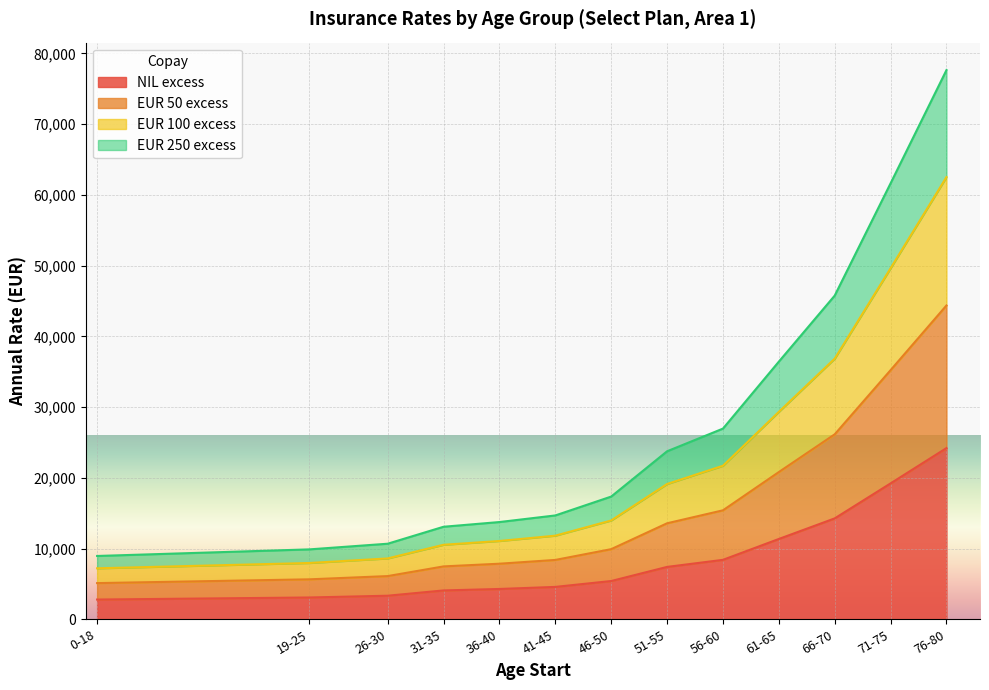

What position from the right is 46-50?

7